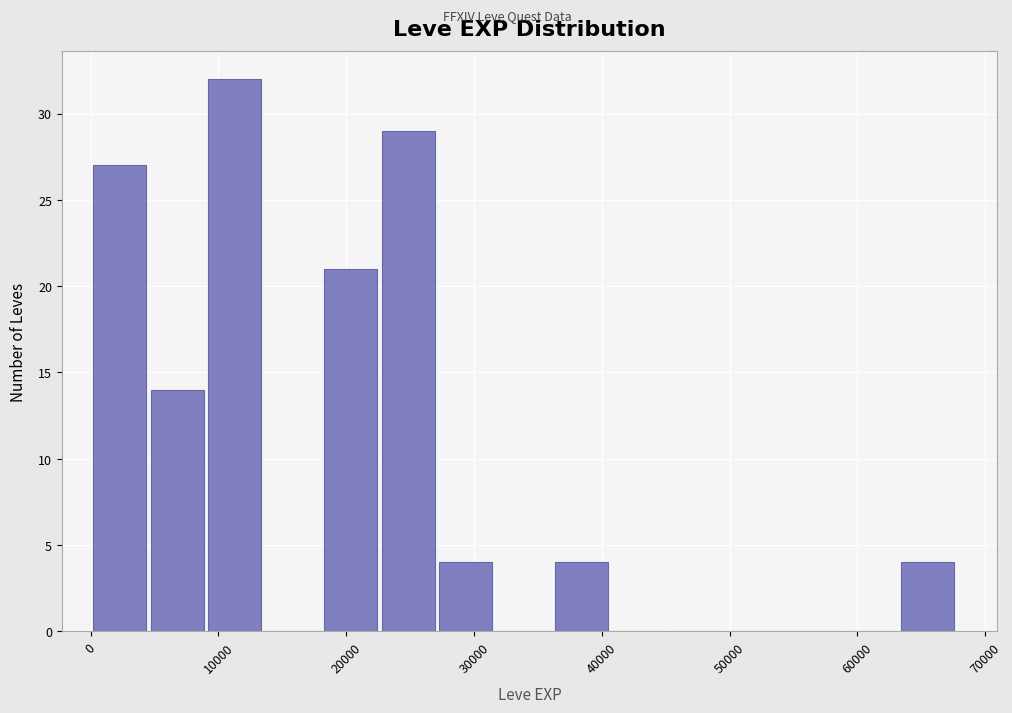

How tall is the bar that spans 63000 to 68000 on the x-axis? Neither the bar edges nor the heights are printed on the chart, so give them approximately, as read against the axes.

4